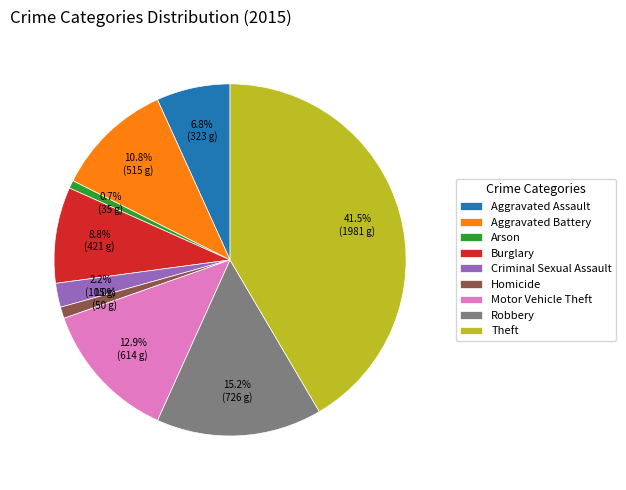

What percentage is the Aggravated Assault slice, to the nearest percent?

7%